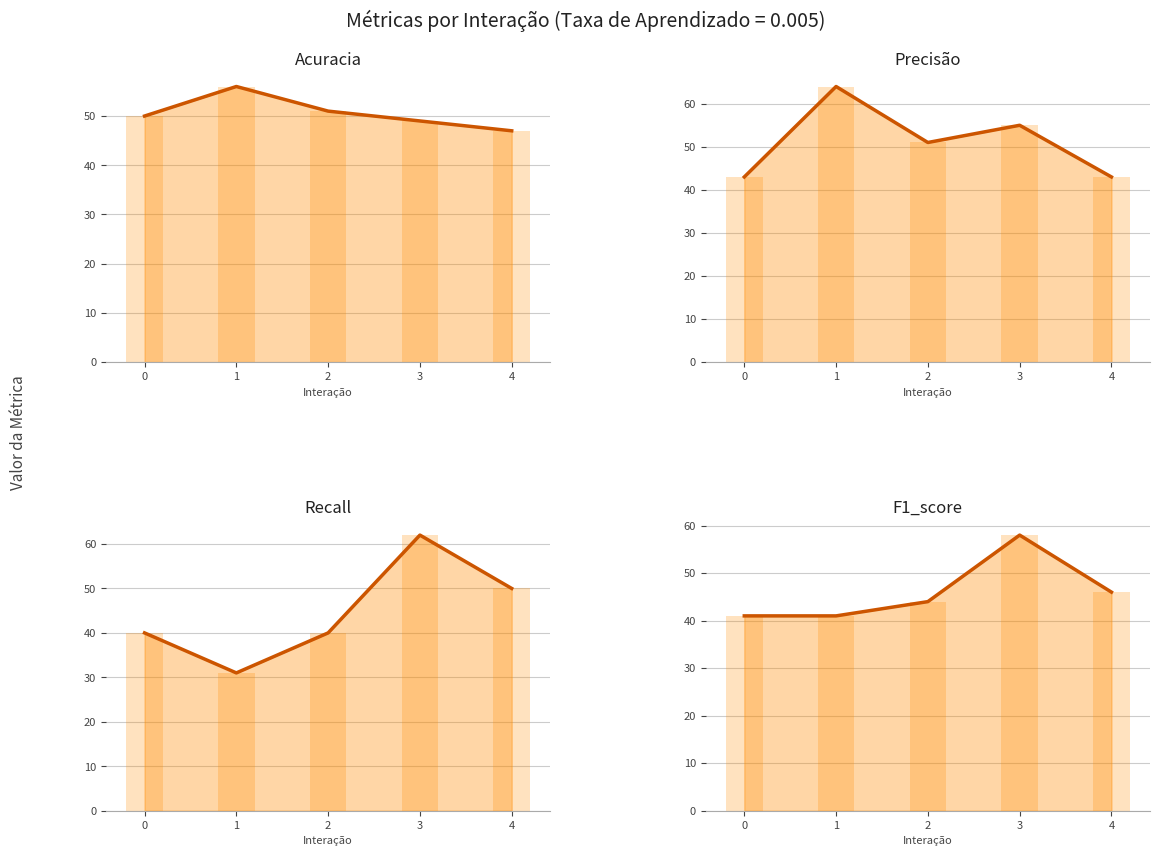

Reading left to right, extract all data points from this chart.

Acuracia: 50	56	51	49	47
Precisão: 43	64	51	55	43
Recall: 40	31	40	62	50
F1_score: 41	41	44	58	46